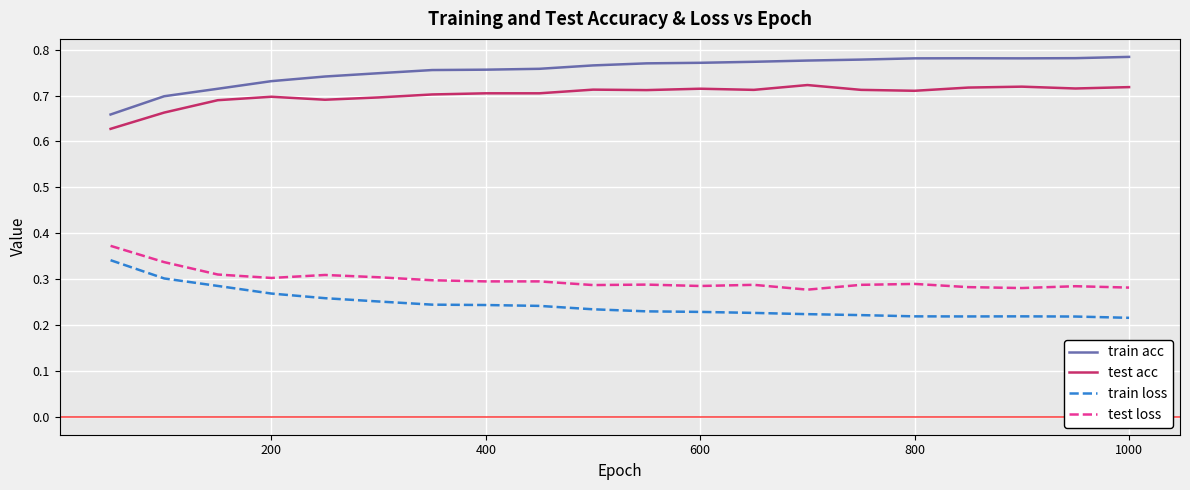

Which series has the largest total across all categories?

train acc